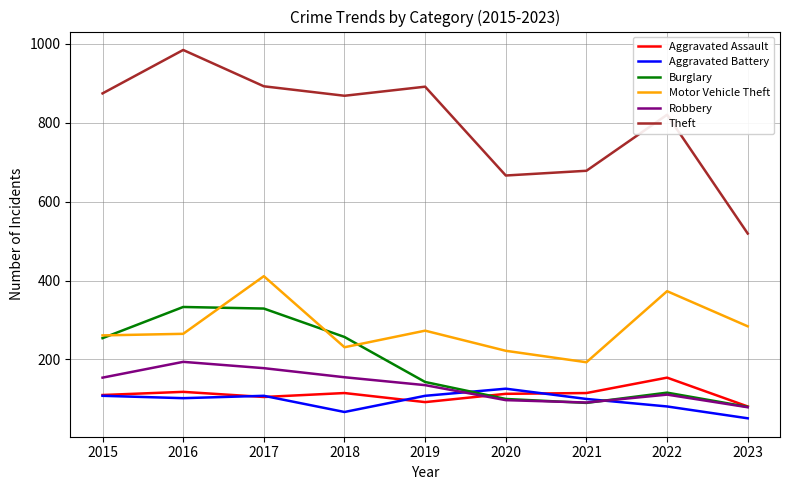

List the series in order of their peak value, lowest first.

Aggravated Battery, Aggravated Assault, Robbery, Burglary, Motor Vehicle Theft, Theft